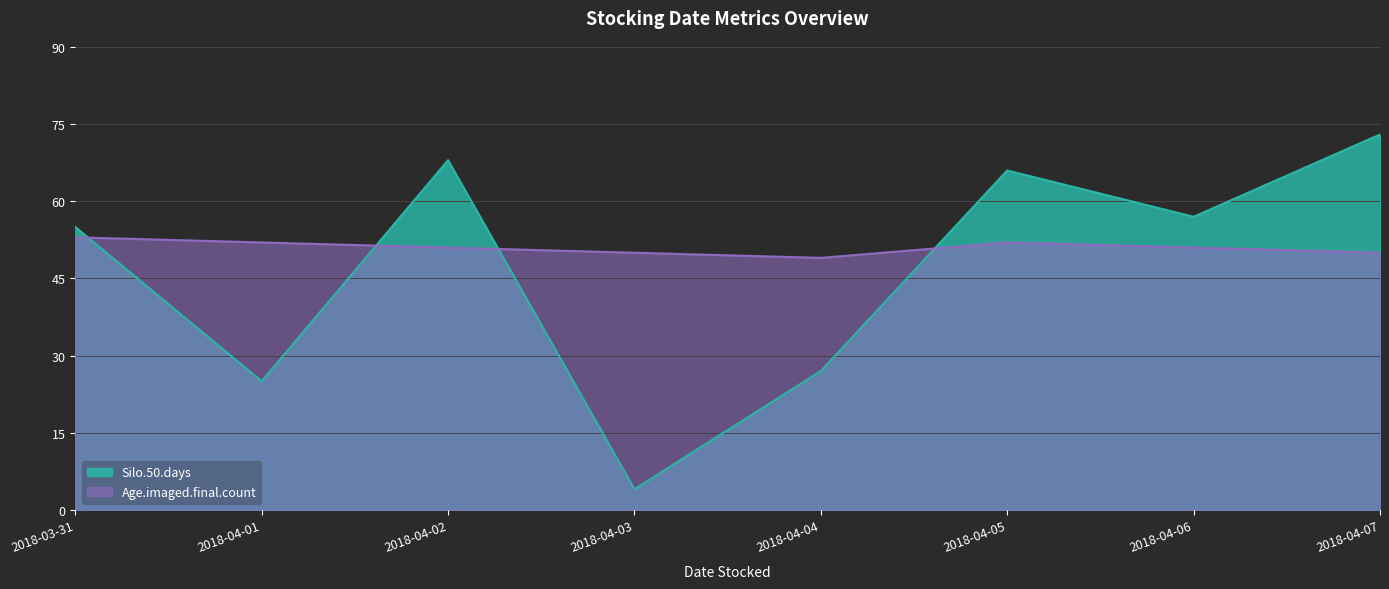

At which category does Silo.50.days reach its first local valley?

2018-04-01